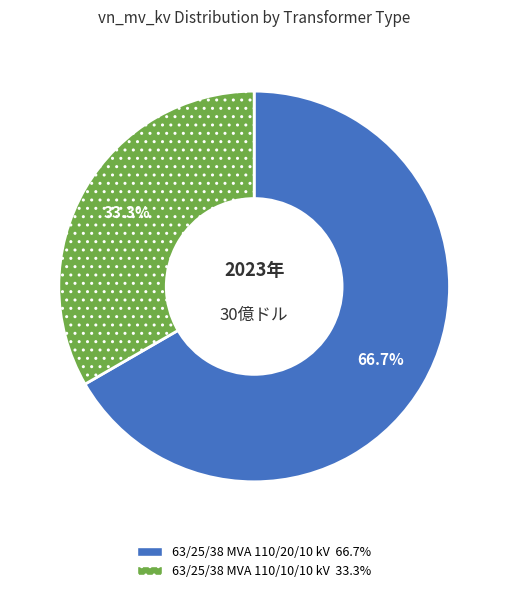

Is 63/25/38 MVA 110/10/10 kV the majority of the pie?

No